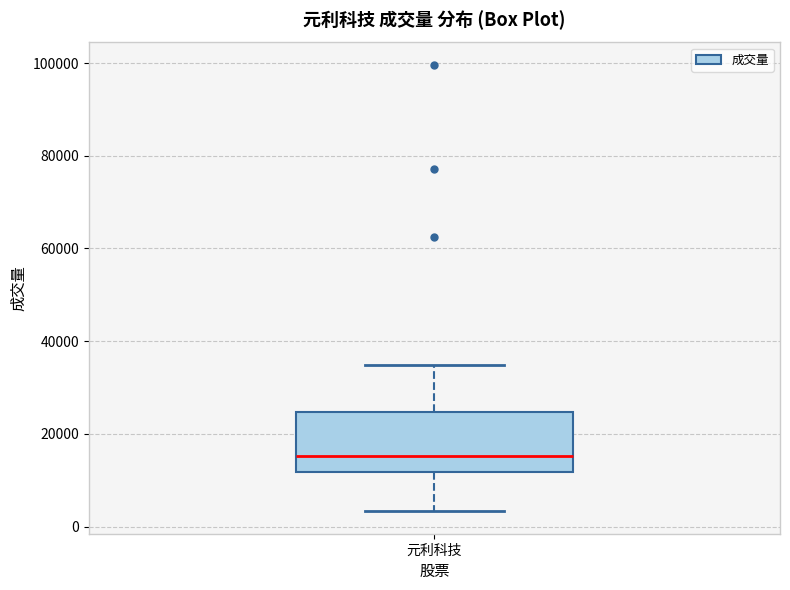

Transcribe this box plot: give where the median line is, the range the box spans, and where the two whiskers end, as read against the y-axis. The values are not printed on the chart, so give them approximately, as read against the axis.

median 16000, box 12000 to 24000, whiskers 4000 to 34000